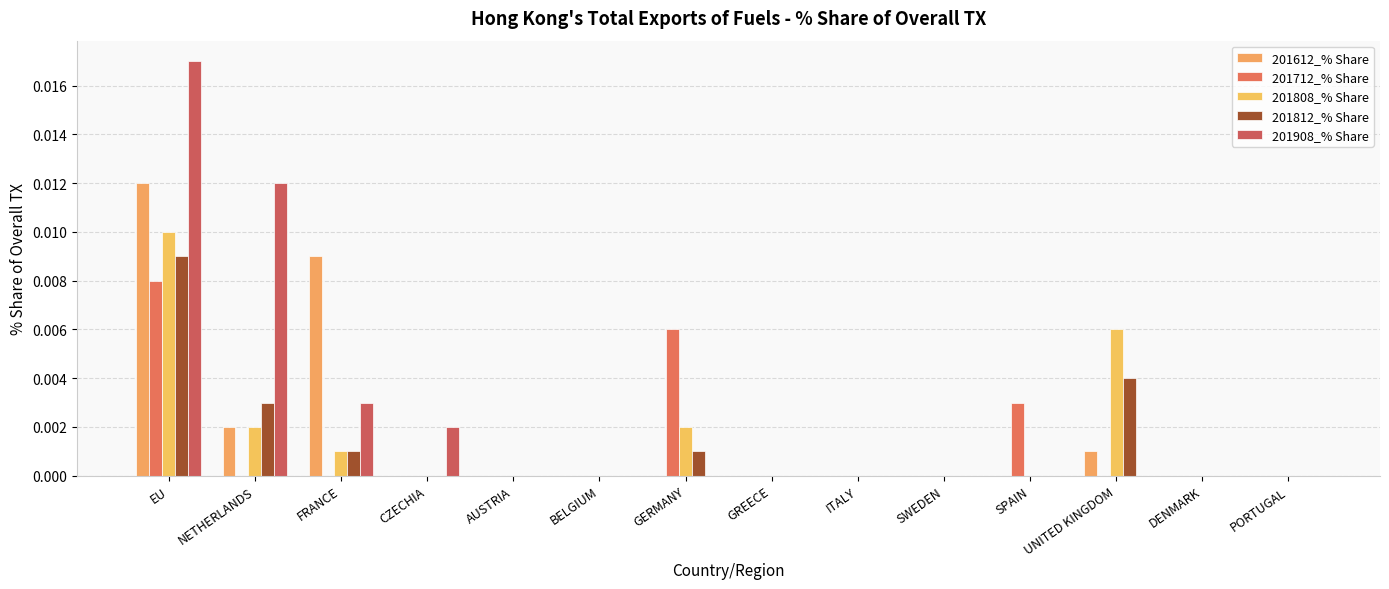

Count the number of data series in this chart.

5